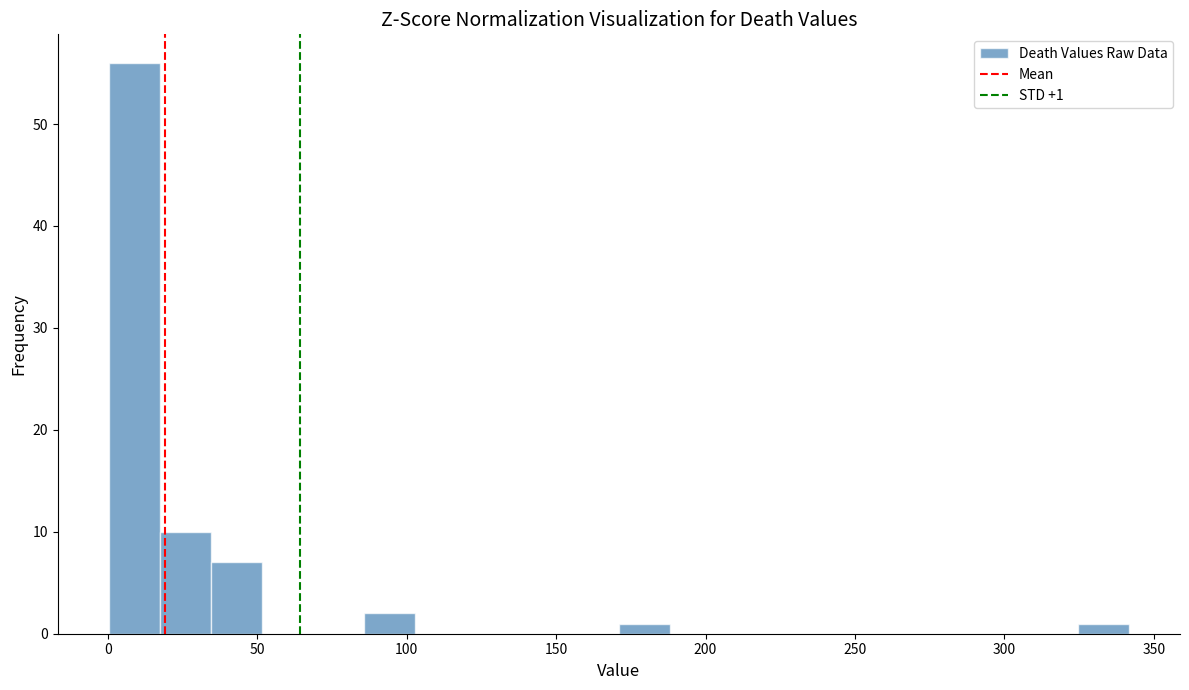

Read against the x-axis, roughly where is the centre of the tallest bar?

10